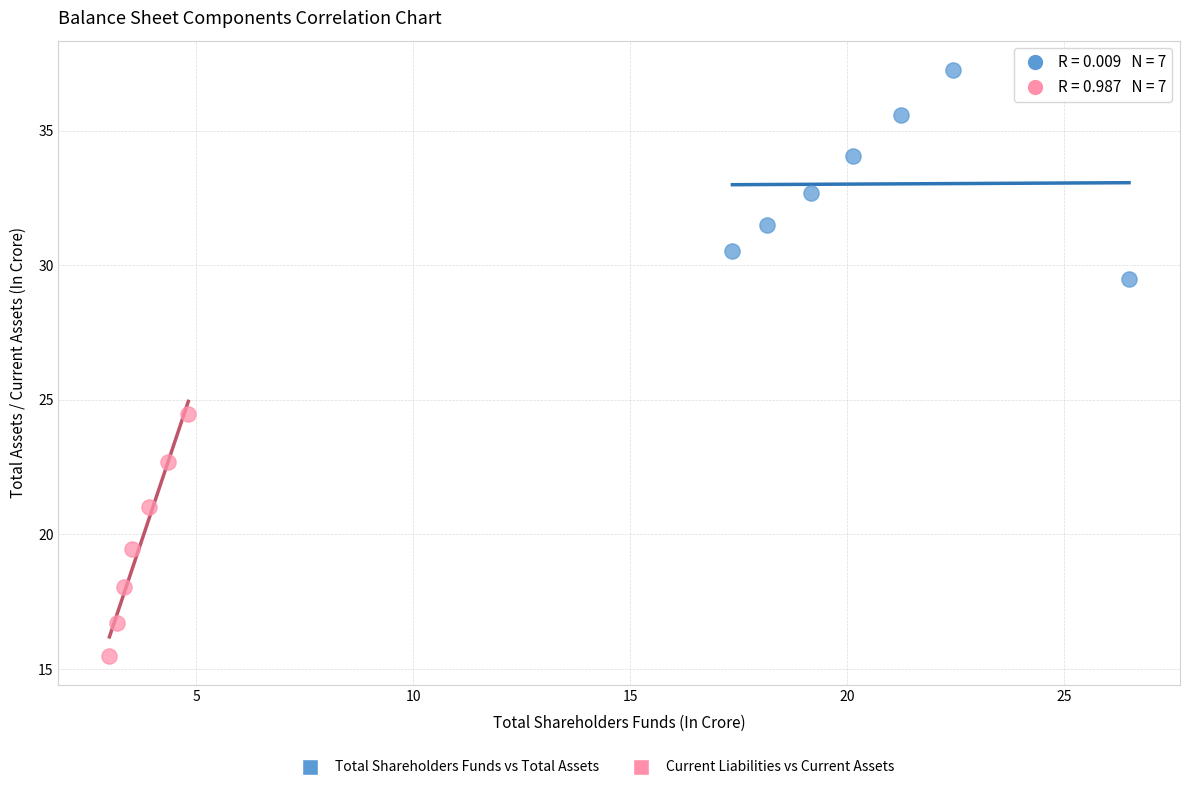

Which series reaches the minimum Y coordinate?

Current Liabilities vs Current Assets